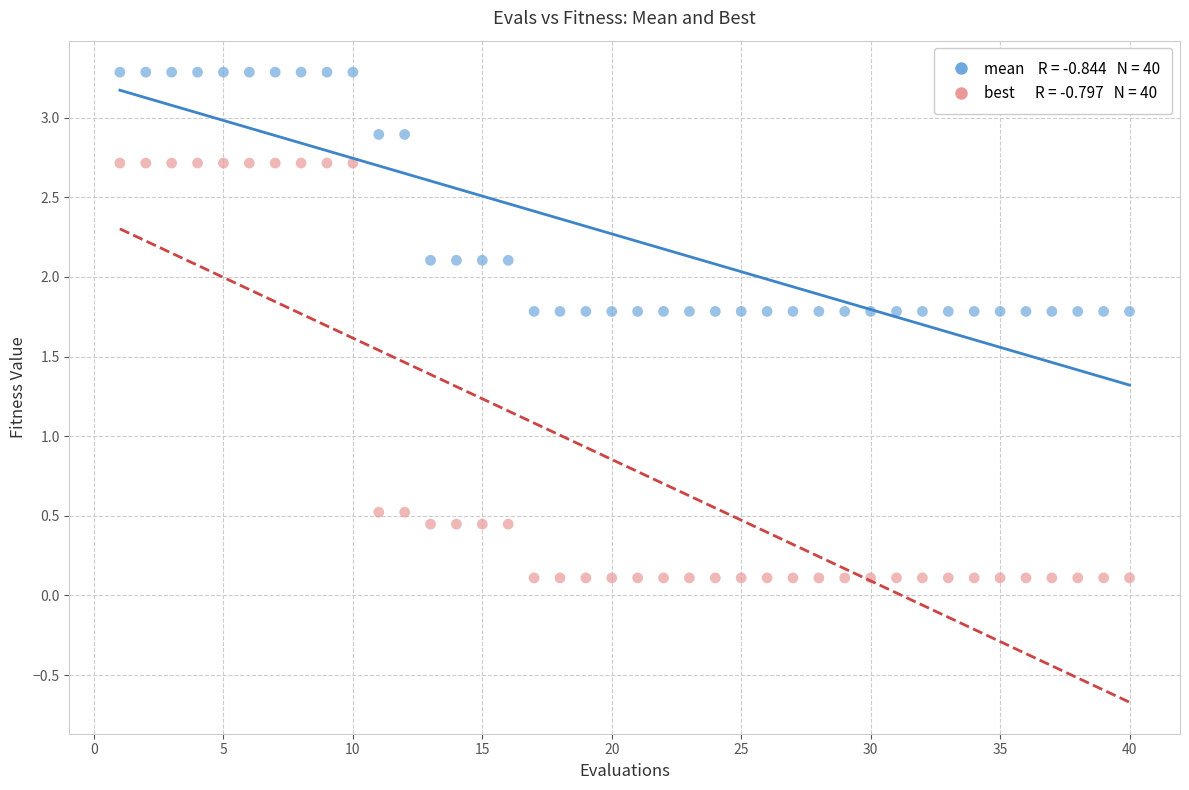

Across all data points, what is the range of X values (max minus min)?

39.0